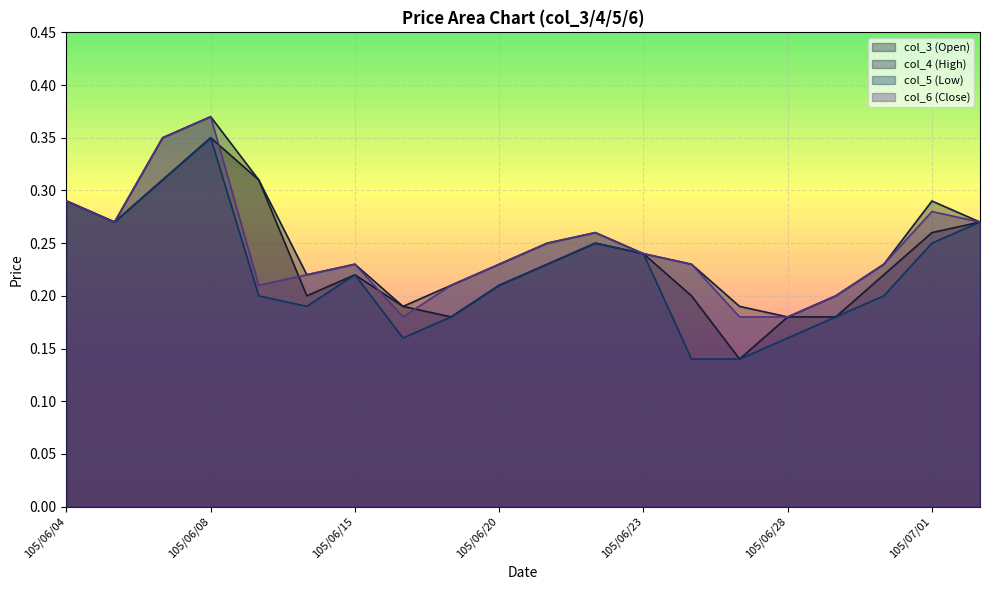

Reading left to right, list all the values displayed in this chart.

col_3 (Open): 0.3	0.3	0.3	0.3	0.3	0.2	0.2	0.2	0.2	0.2	0.2	0.2	0.2	0.2	0.1	0.2	0.2	0.2	0.3	0.3
col_4 (High): 0.3	0.3	0.3	0.4	0.3	0.2	0.2	0.2	0.2	0.2	0.2	0.3	0.2	0.2	0.2	0.2	0.2	0.2	0.3	0.3
col_5 (Low): 0.3	0.3	0.3	0.3	0.2	0.2	0.2	0.2	0.2	0.2	0.2	0.2	0.2	0.1	0.1	0.2	0.2	0.2	0.2	0.3
col_6 (Close): 0.3	0.3	0.3	0.4	0.2	0.2	0.2	0.2	0.2	0.2	0.2	0.3	0.2	0.2	0.2	0.2	0.2	0.2	0.3	0.3